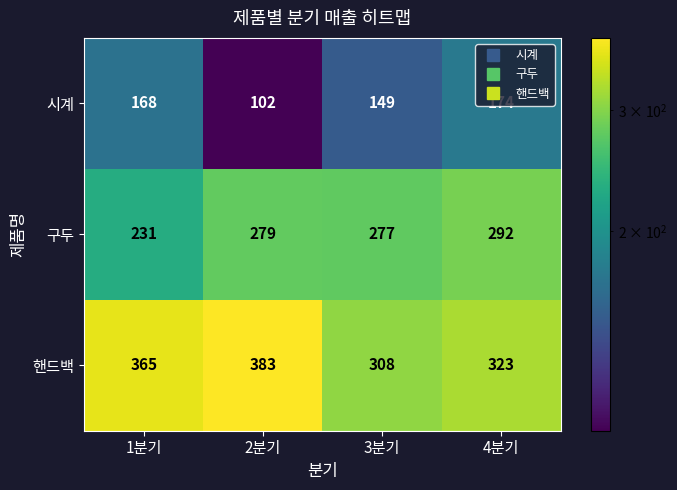

True or false: 핸드백 has a value of 135 at 3분기.

False